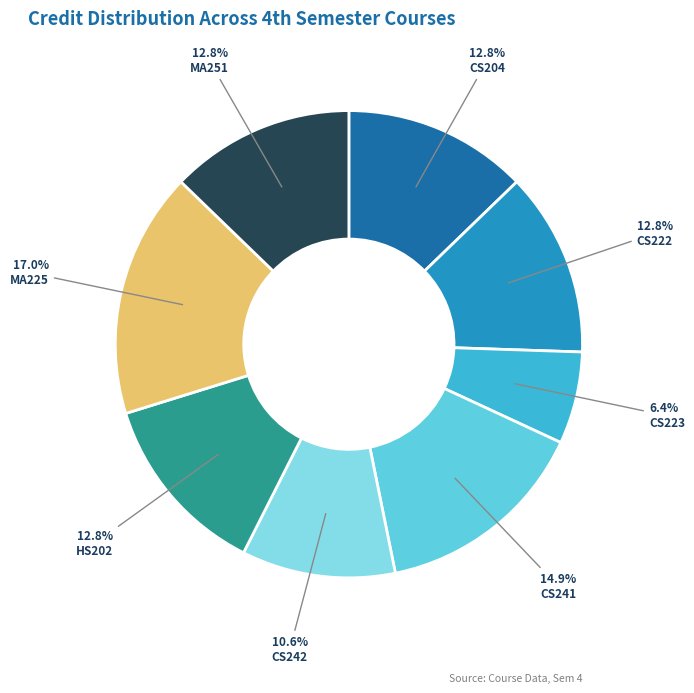

To the nearest percent, what is the difference between the largest and smallest slice percentages?

11%